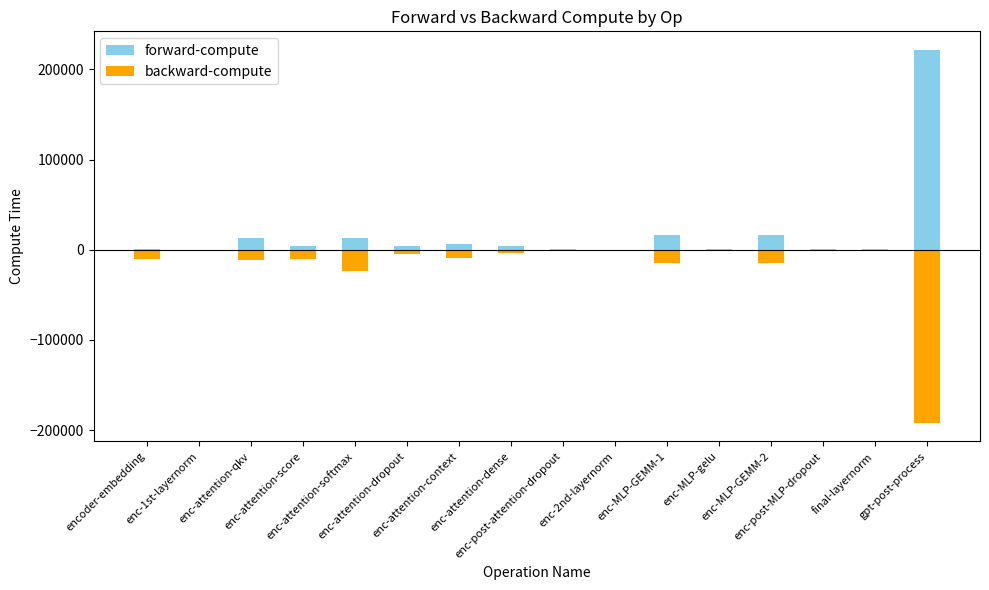

Is it true that forward-compute equals 16300.3 at enc-MLP-GEMM-1?

True